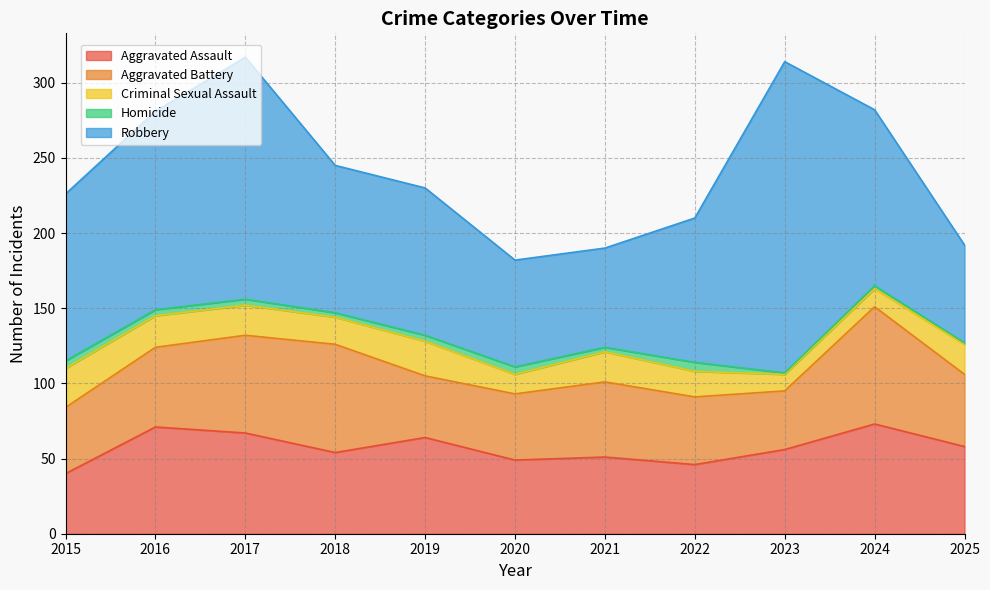

What are all the series names shown in the legend?

Aggravated Assault, Aggravated Battery, Criminal Sexual Assault, Homicide, Robbery